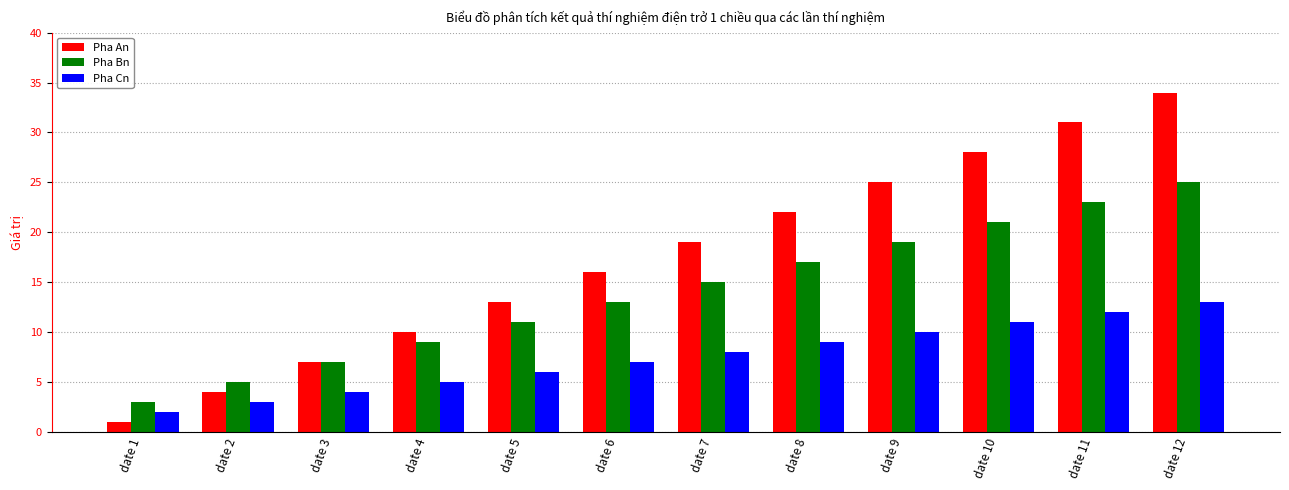

Reading right to left, list all the values displayed in this chart.

Pha An: date 12=34	date 11=31	date 10=28	date 9=25	date 8=22	date 7=19	date 6=16	date 5=13	date 4=10	date 3=7	date 2=4	date 1=1
Pha Bn: date 12=25	date 11=23	date 10=21	date 9=19	date 8=17	date 7=15	date 6=13	date 5=11	date 4=9	date 3=7	date 2=5	date 1=3
Pha Cn: date 12=13	date 11=12	date 10=11	date 9=10	date 8=9	date 7=8	date 6=7	date 5=6	date 4=5	date 3=4	date 2=3	date 1=2